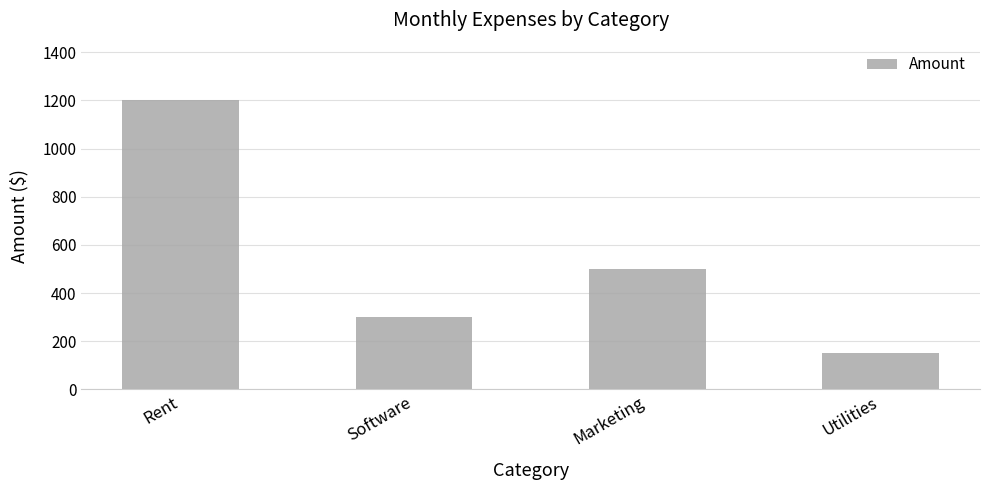

Are the bars horizontal?

No